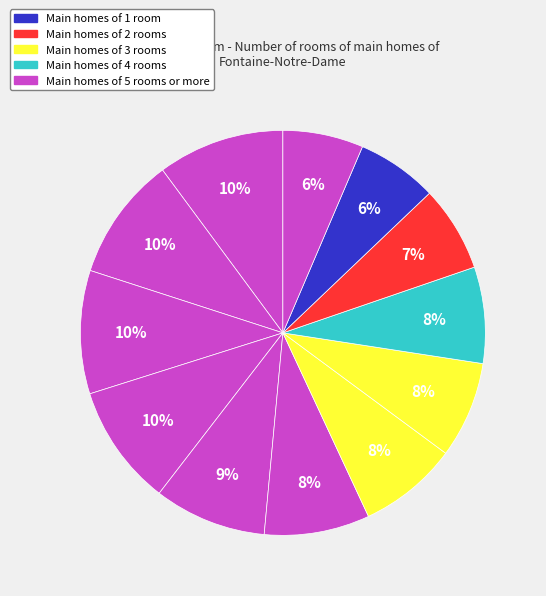

To the nearest percent, what is the average slice percentage?

8%